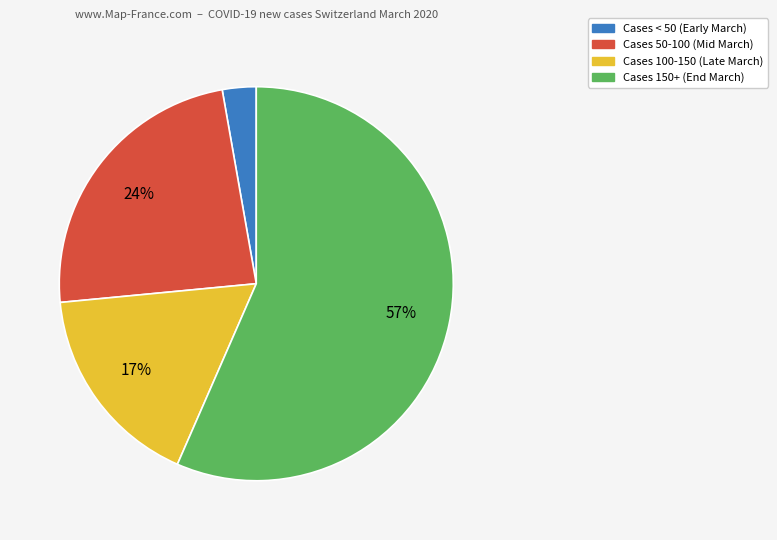

Is there a majority slice in this chart?

Yes